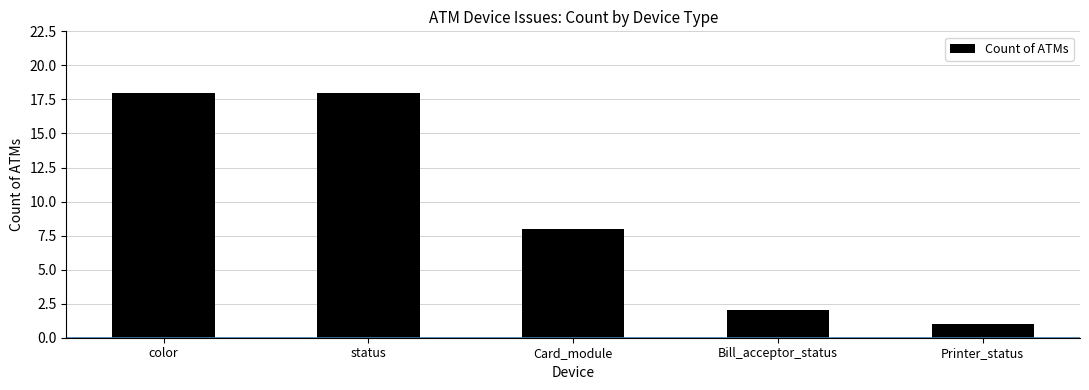

What is the label of the 1st bar from the right?

Printer_status